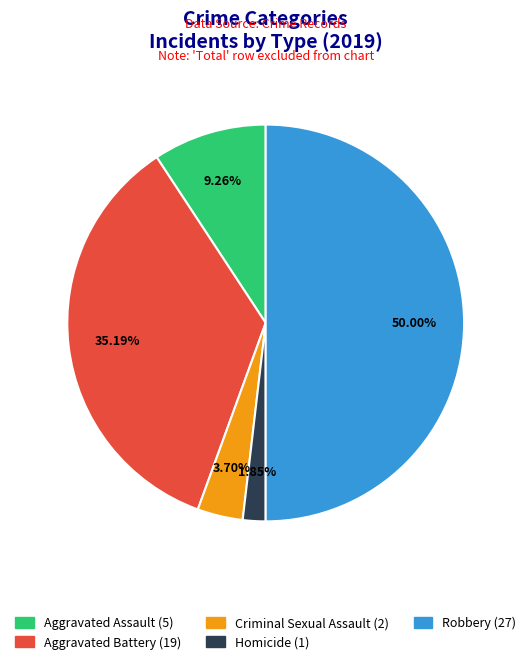

To the nearest percent, what is the difference between the Homicide and Aggravated Battery slice percentages?

33%